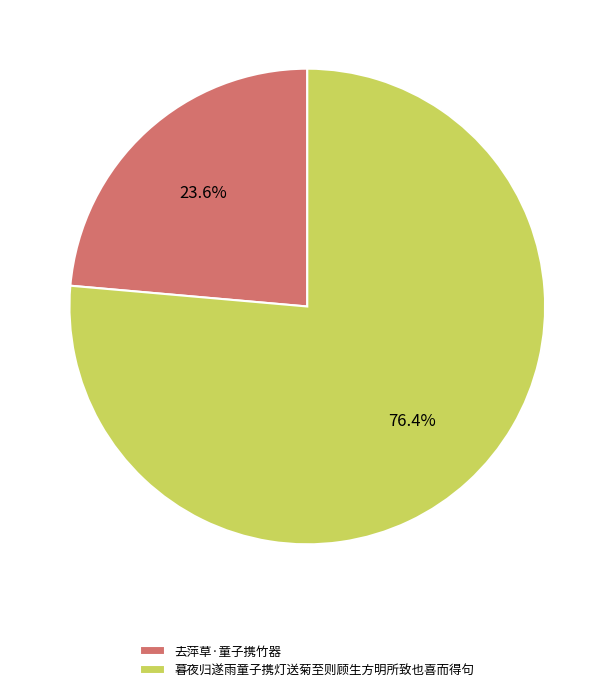

What percentage is NOT represented by 暮夜归遂雨童子携灯送菊至则顾生方明所致也喜而得句?

23.6%